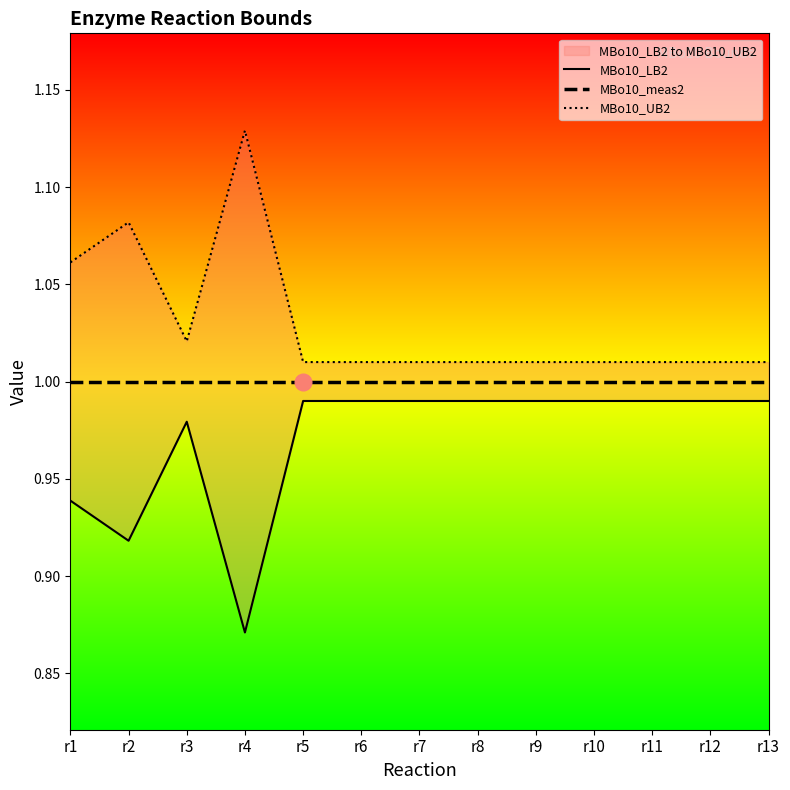

True or false: MBo10_meas2 and MBo10_UB2 cross at least once.

False